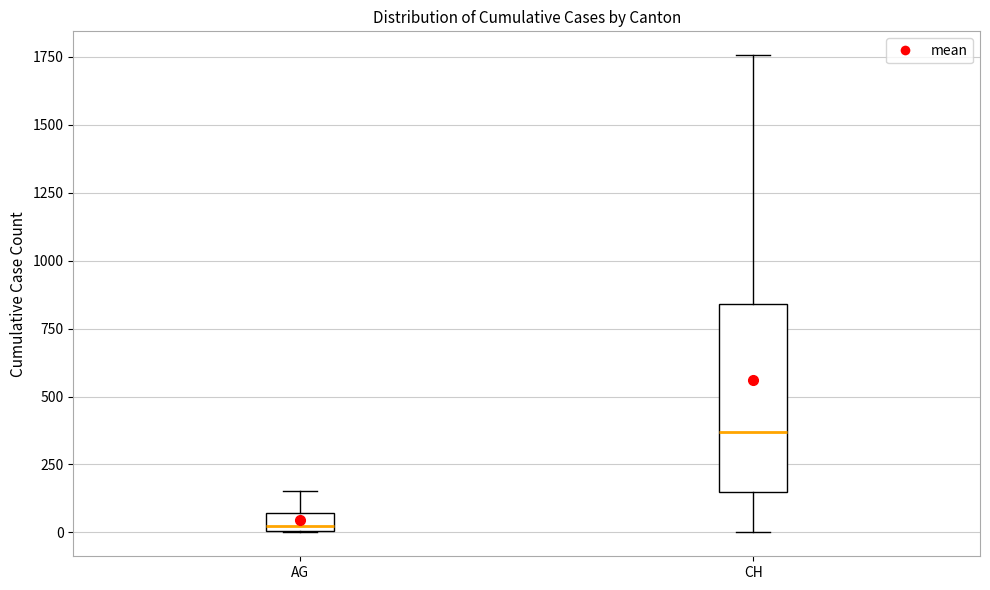

Comparing the boxes themselves (not the whiskers), which one is the tallest?

CH